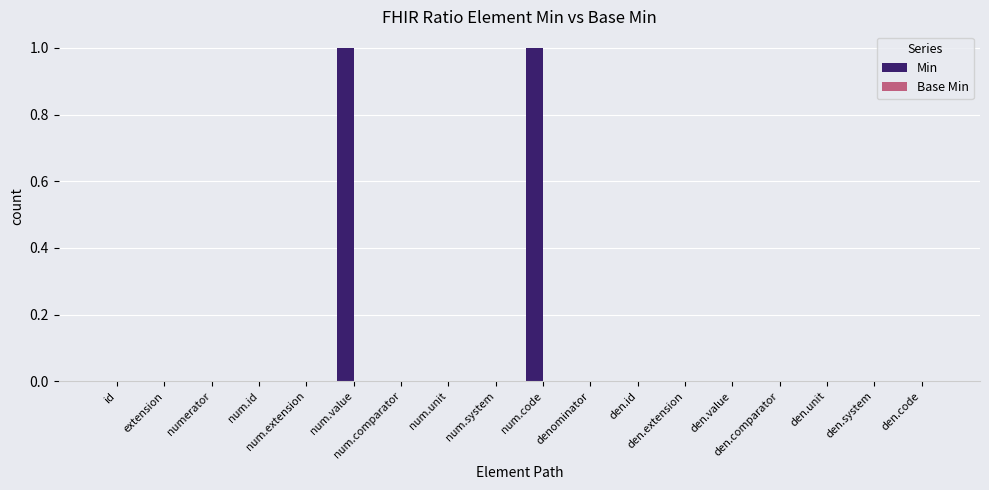

How many categories are shown in the chart?

18